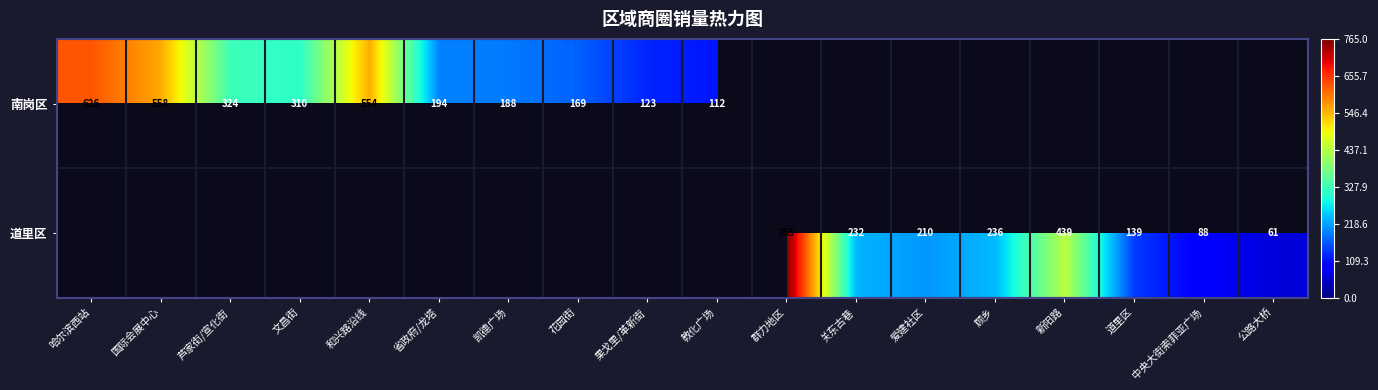

True or false: 南岗区 has a value of 205.6 at 哈尔滨西站.

False